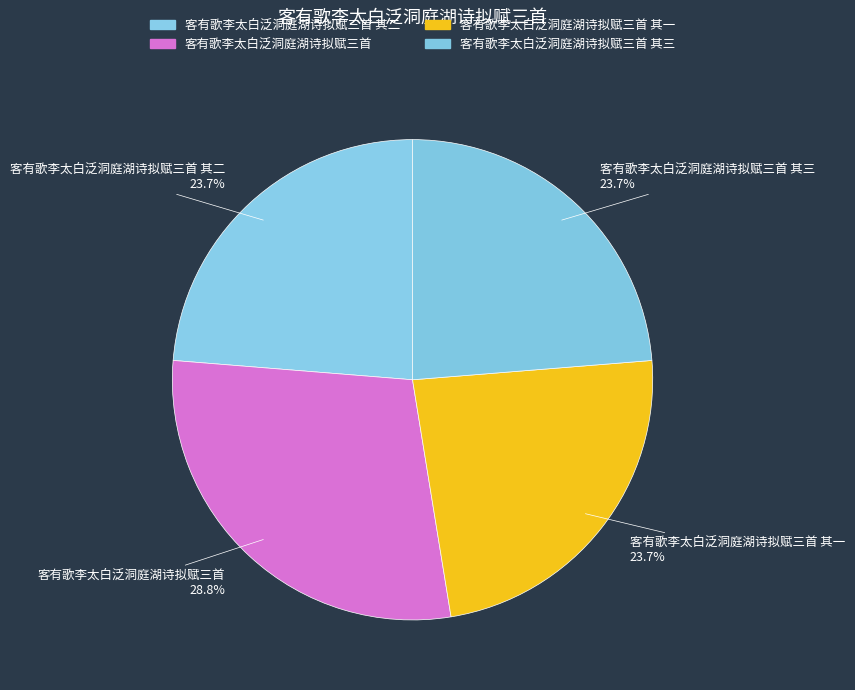

Which slice is the smallest?

客有歌李太白泛洞庭湖诗拟赋三首 其一